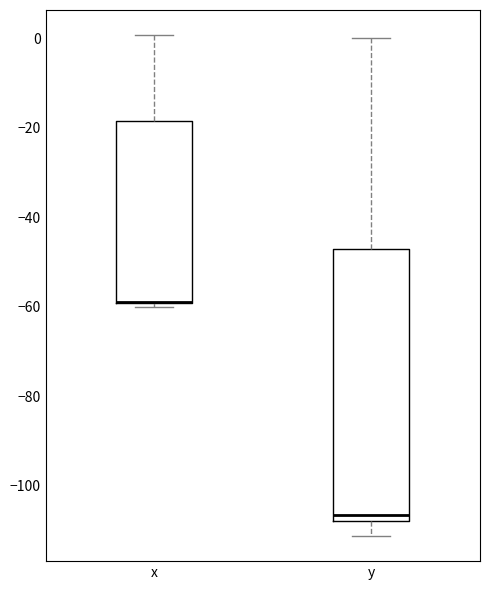

Which box is the tallest, from its lower edge to its upper edge?

y